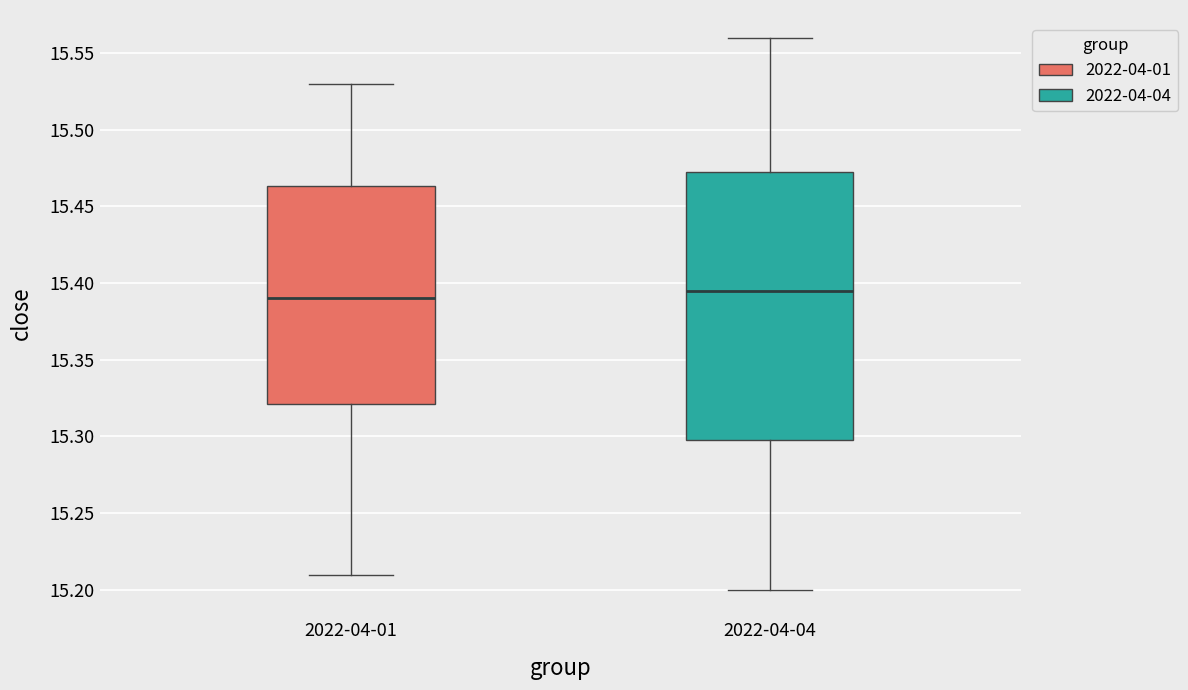

Comparing the boxes themselves (not the whiskers), which one is the tallest?

2022-04-04